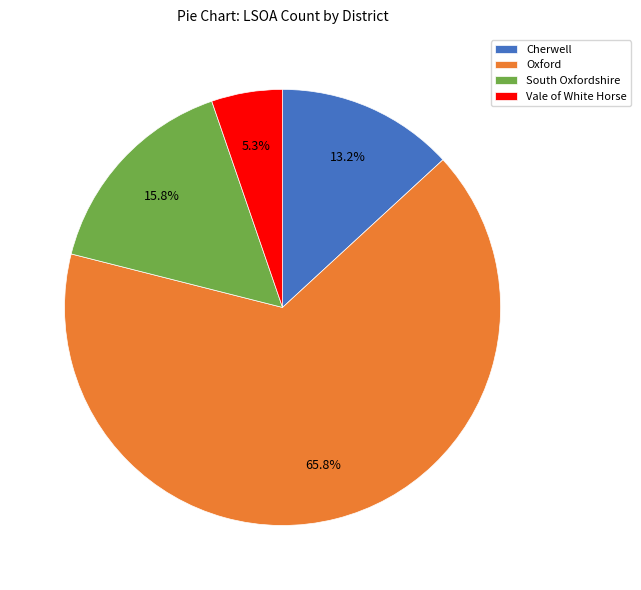

Is there any slice that represents more than half of the pie?

Yes